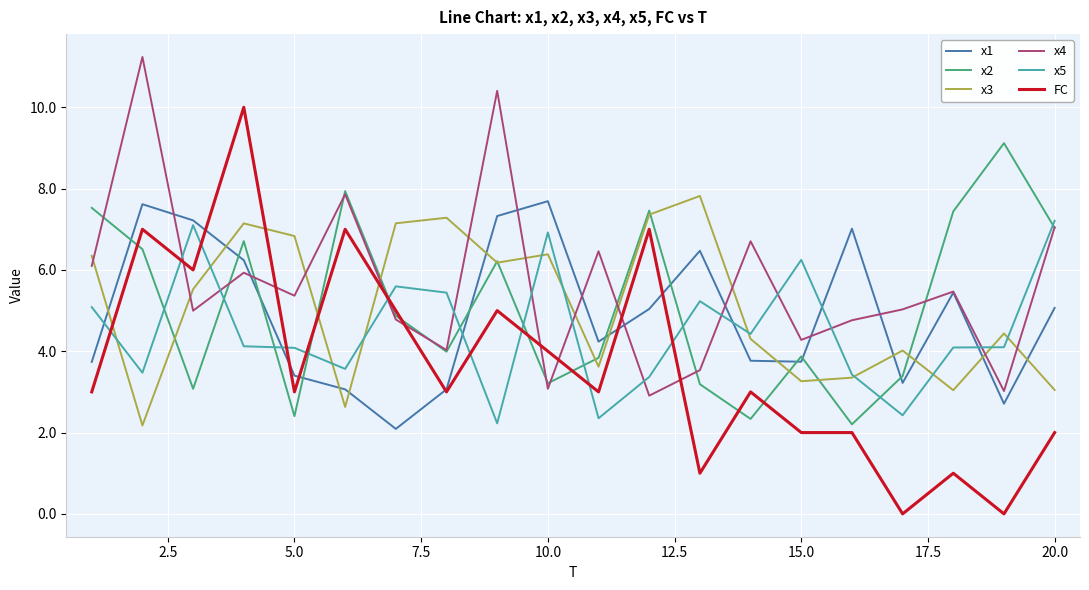

How many times do x5 and x4 cross each other?

11